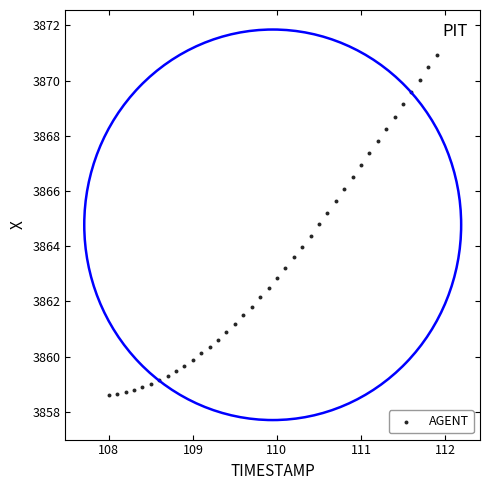

What is the range of X values (max minus min)?

3.9